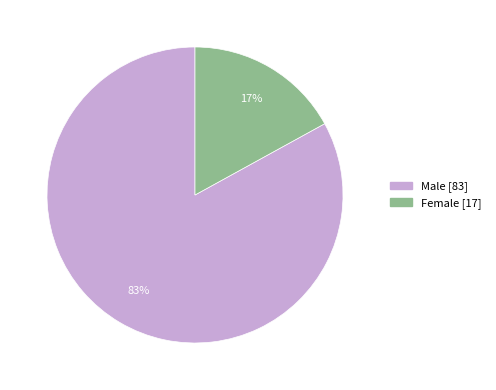

Combined, do Male and Female account for over 50%?

Yes